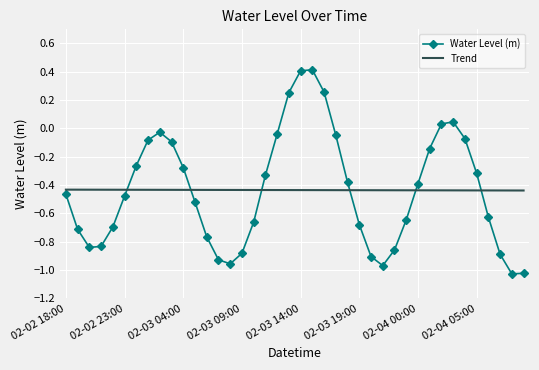

List the series in order of their peak value, lowest first.

Trend, Water Level (m)